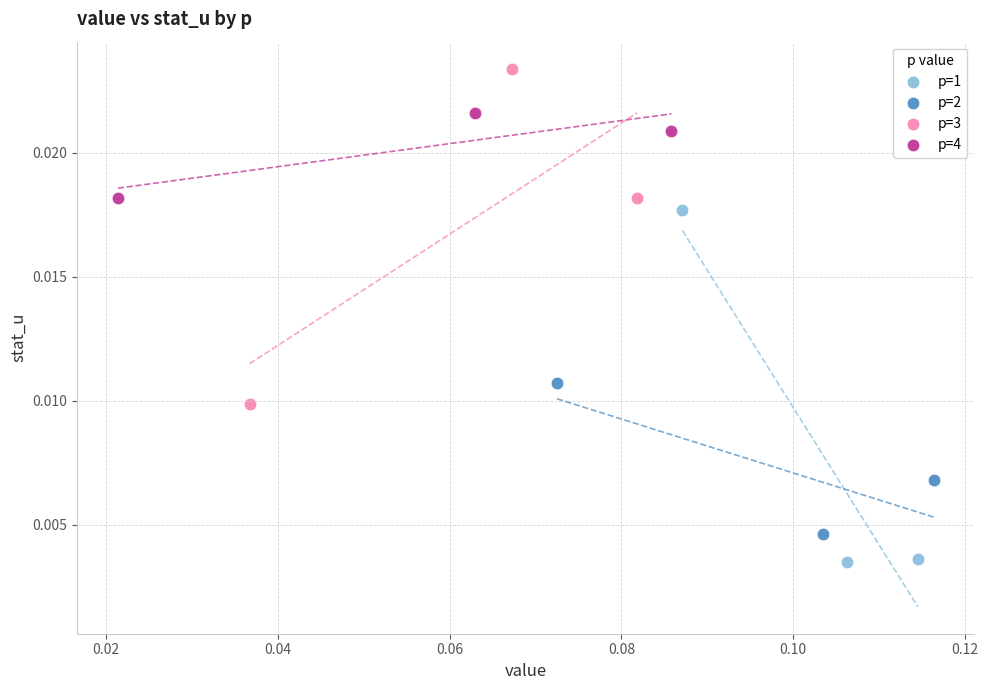

Which series reaches the maximum Y coordinate?

p=3